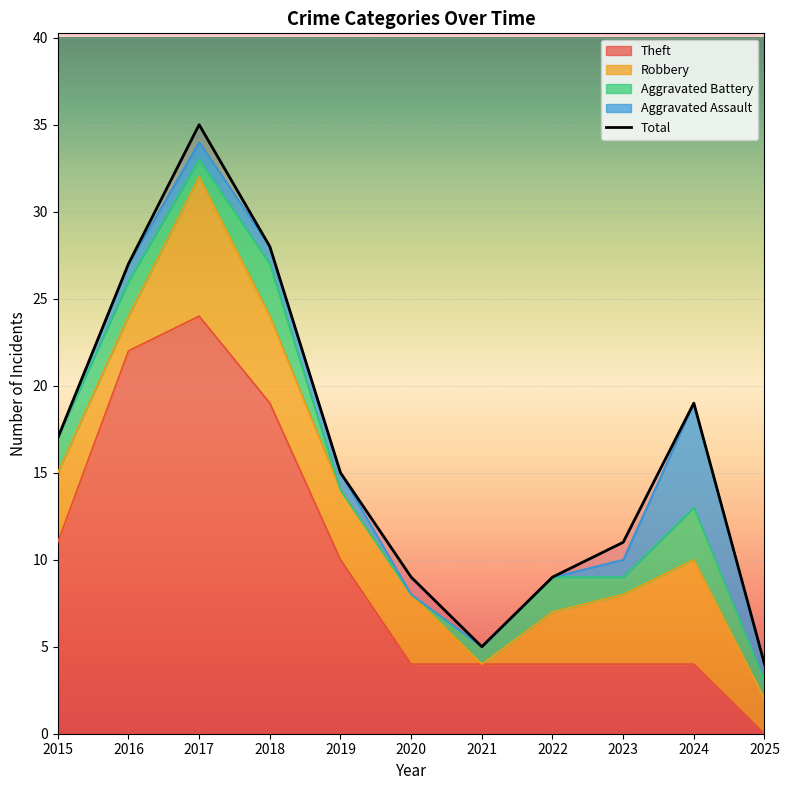

What is the maximum value for Robbery?

8